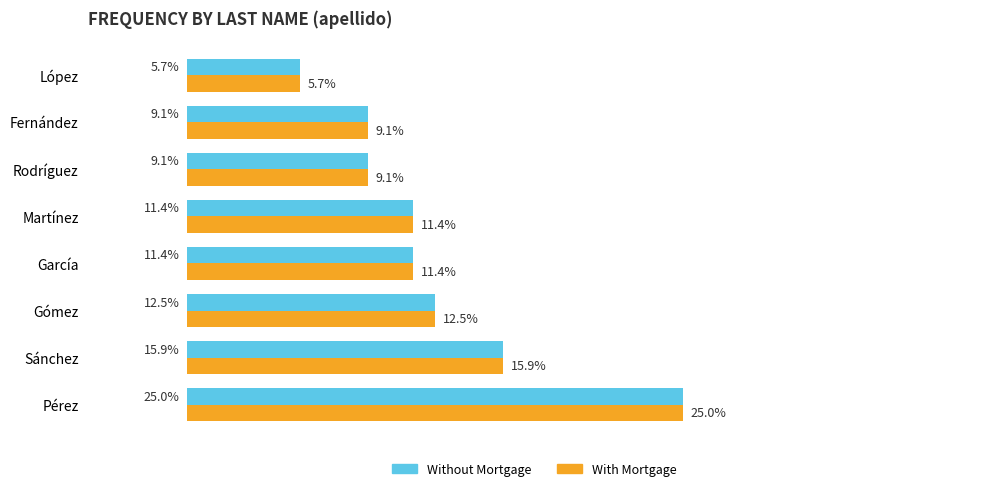

At which label is With Mortgage closest to 15?

Sánchez